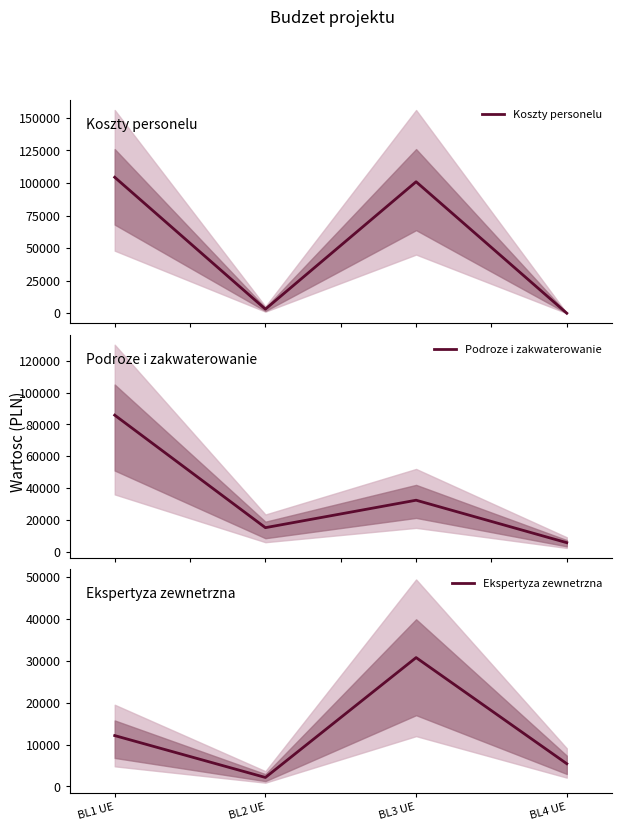

What is the label of the 4th point from the right?

BL1 UE